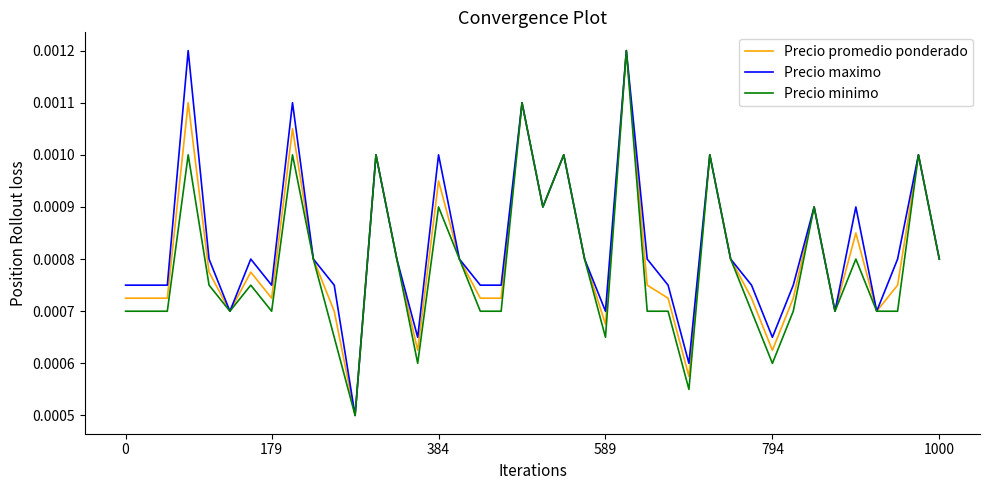

How many interior local valleys does the Precio minimo series have?

9